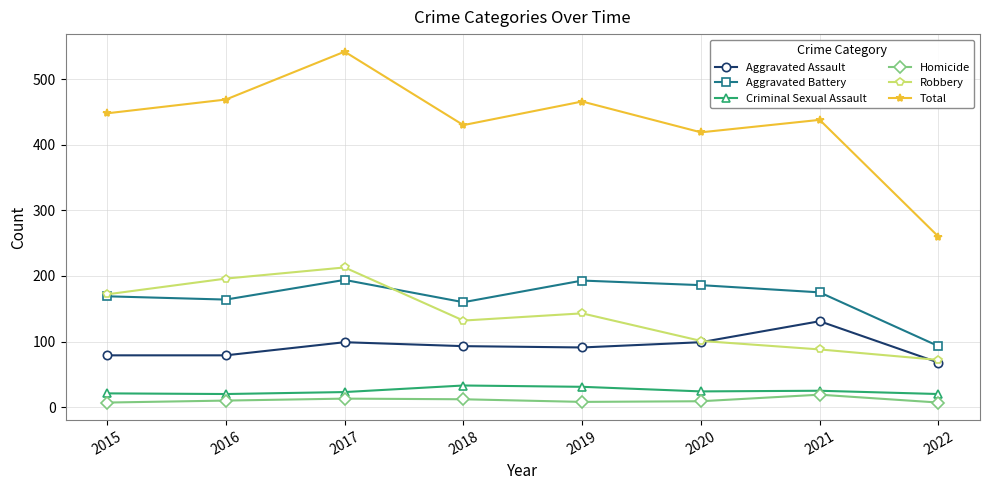

Read the Criminal Sexual Assault value at 2015, to the nearest 5.

20